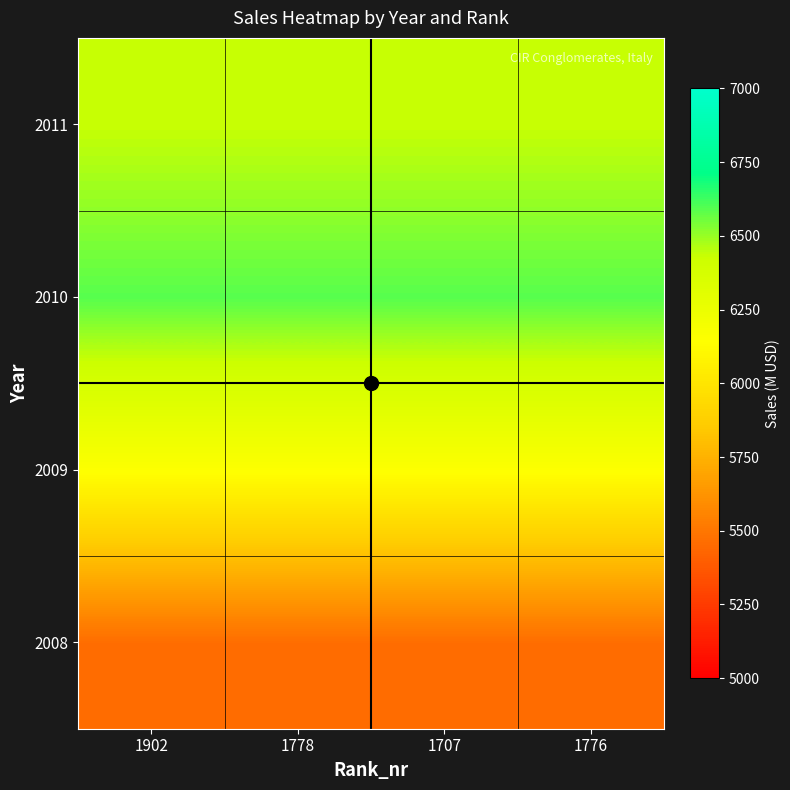

Which series has the largest total across all categories?

2010